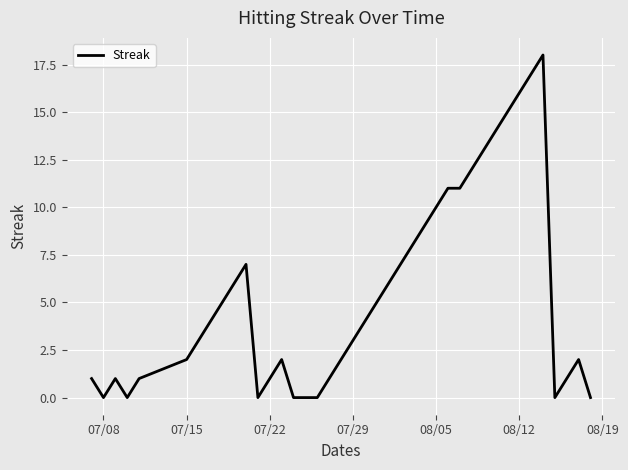

What is the difference between the maximum and minimum values?

18